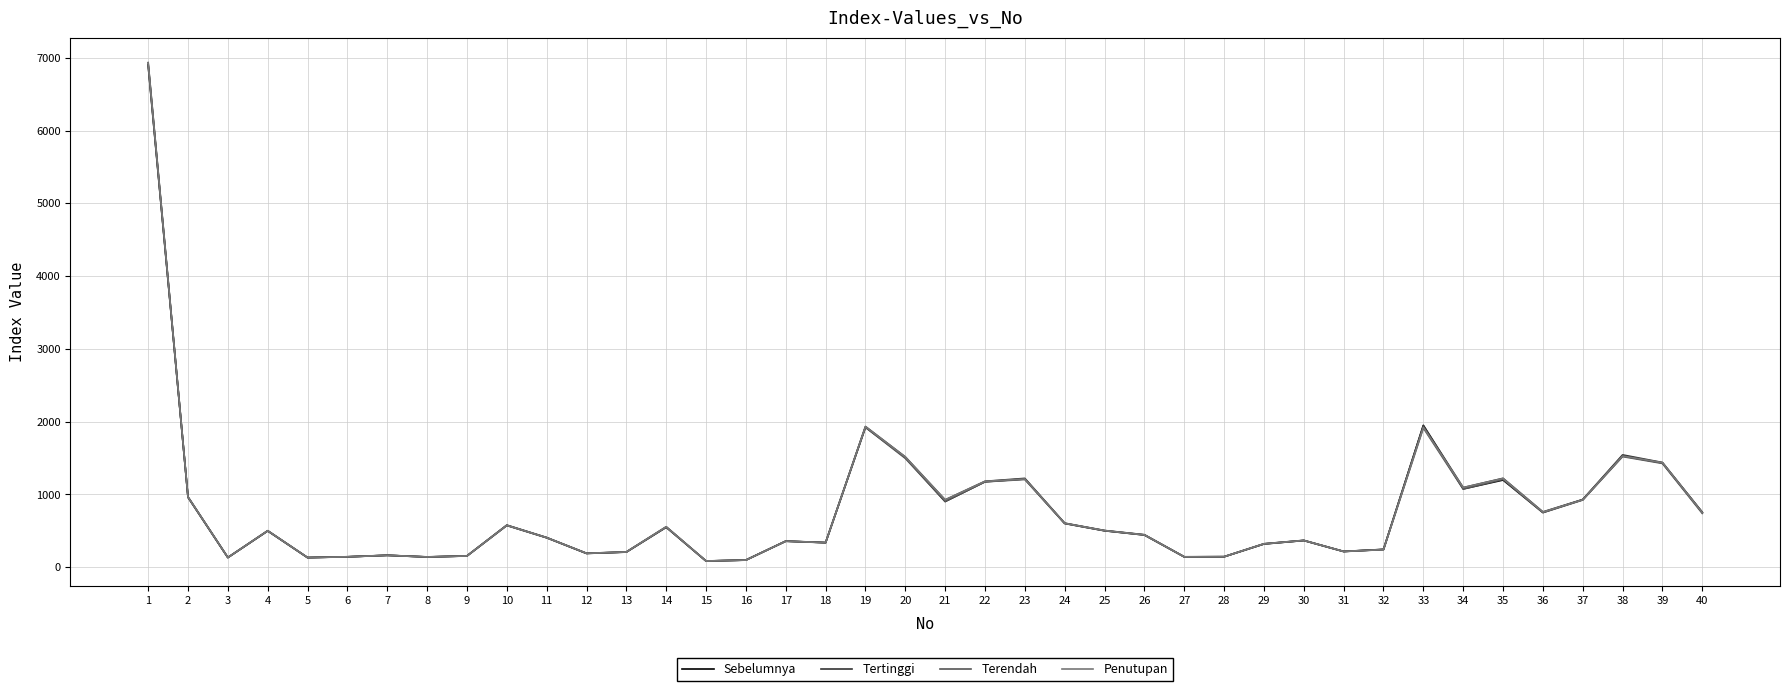

Which series has the widest spread of values?

Penutupan